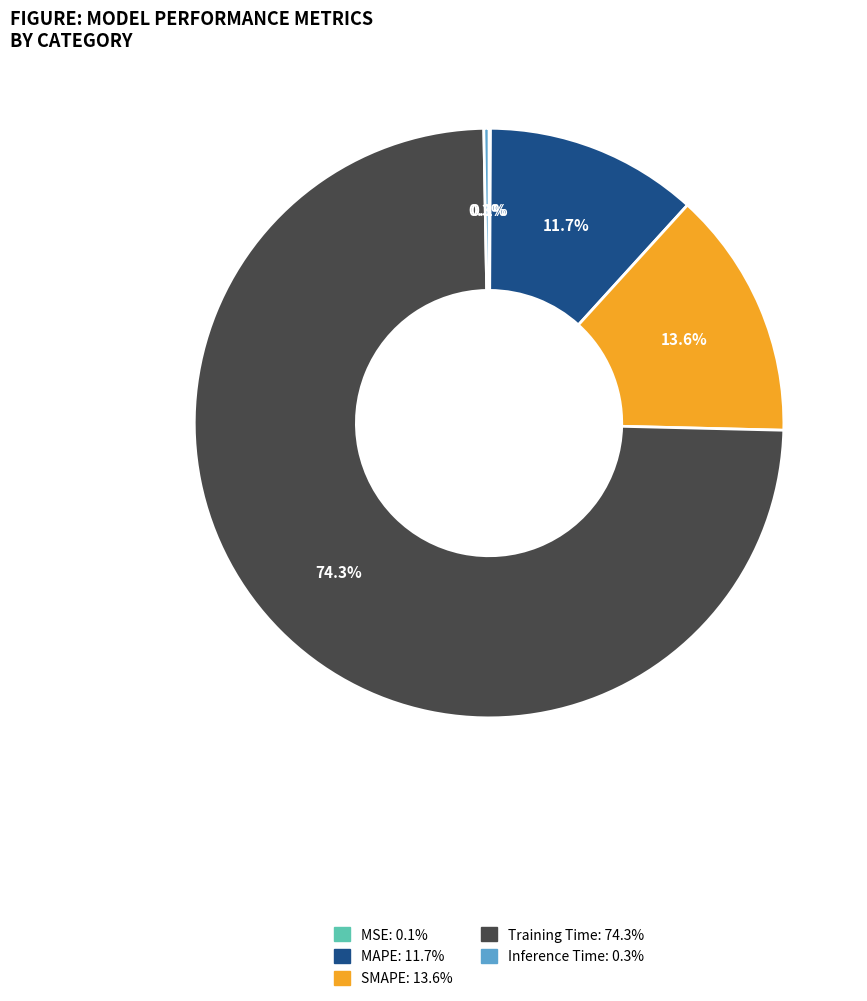

Which slice is the largest?

Training Time